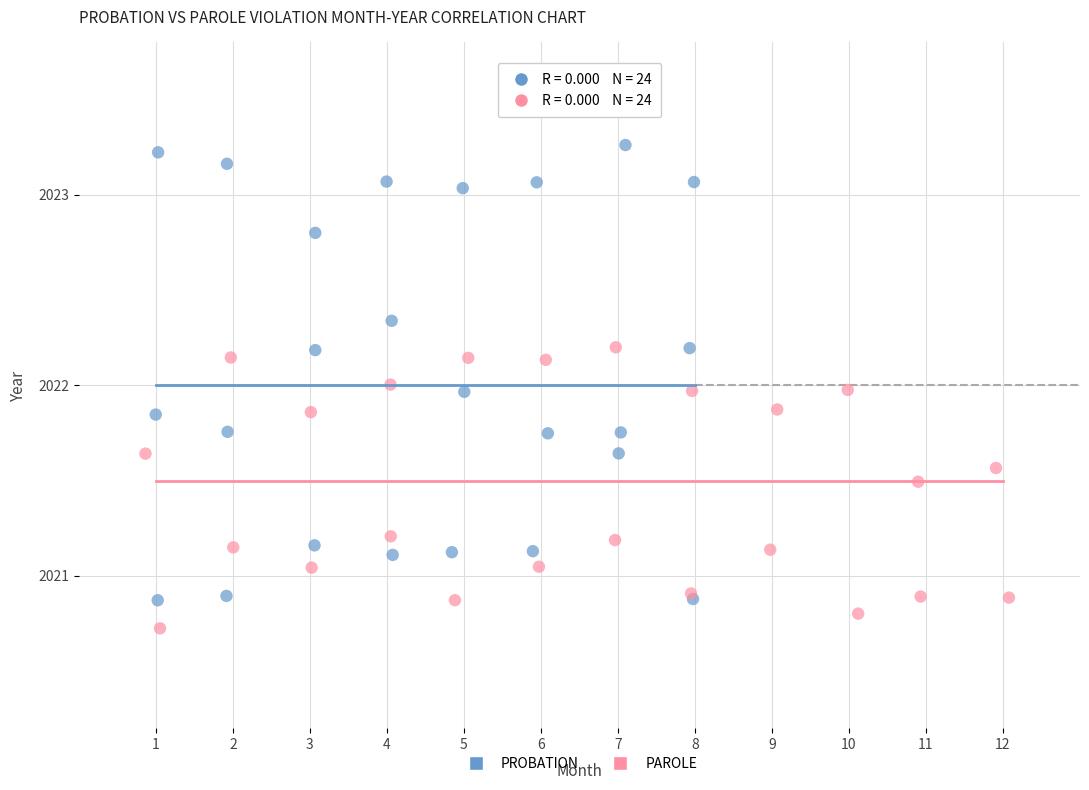

Which series has the largest Y range (max minus min)?

PROBATION